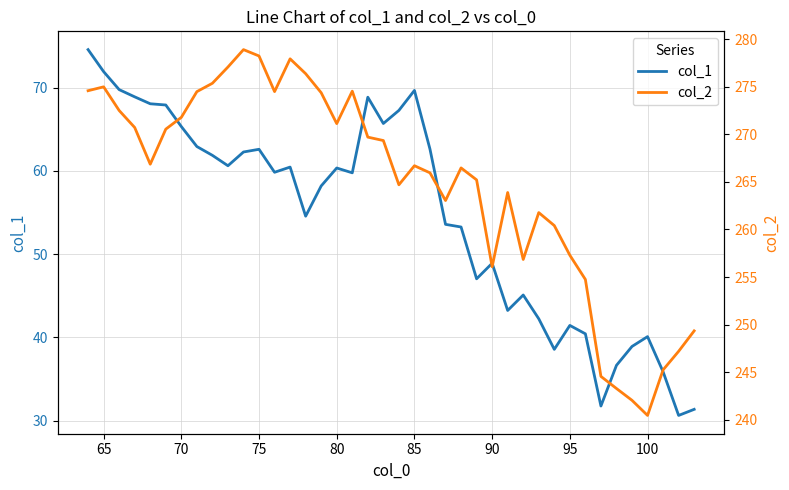

What is the lowest value of the col_1 series?

30.6